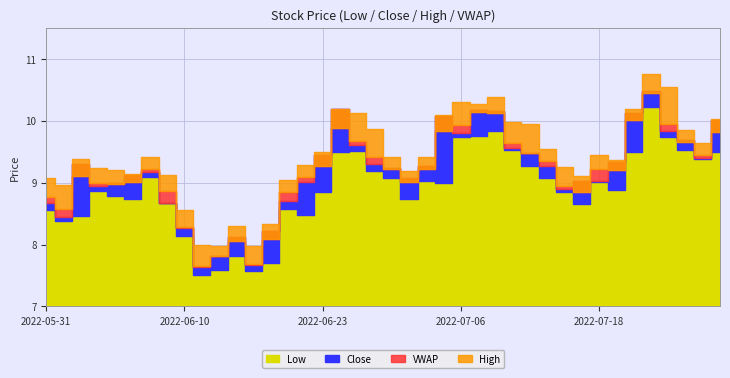

Reading right to left, what are all the values shown in this chart?

Low: 2022-07-27=9.5	2022-07-26=9.4	2022-07-25=9.5	2022-07-22=9.7	2022-07-21=10.2	2022-07-20=9.5	2022-07-19=8.9	2022-07-18=9.0	2022-07-15=8.7	2022-07-14=8.8	2022-07-13=9.1	2022-07-12=9.3	2022-07-11=9.5	2022-07-08=9.8	2022-07-07=9.8	2022-07-06=9.7	2022-07-05=9.0	2022-07-01=9.0	2022-06-30=8.7	2022-06-29=9.1	2022-06-28=9.2	2022-06-27=9.5	2022-06-24=9.5	2022-06-23=8.8	2022-06-22=8.5	2022-06-21=8.6	2022-06-17=7.7	2022-06-16=7.6	2022-06-15=7.8	2022-06-14=7.6	2022-06-13=7.5	2022-06-10=8.1	2022-06-09=8.7	2022-06-08=9.1	2022-06-07=8.7	2022-06-06=8.8	2022-06-03=8.9	2022-06-02=8.5	2022-06-01=8.4	2022-05-31=8.6
Close: 2022-07-27=10.0	2022-07-26=9.4	2022-07-25=9.7	2022-07-22=9.8	2022-07-21=10.5	2022-07-20=10.1	2022-07-19=9.3	2022-07-18=9.0	2022-07-15=9.0	2022-07-14=8.9	2022-07-13=9.3	2022-07-12=9.5	2022-07-11=9.6	2022-07-08=10.2	2022-07-07=10.2	2022-07-06=9.8	2022-07-05=10.1	2022-07-01=9.3	2022-06-30=9.1	2022-06-29=9.2	2022-06-28=9.3	2022-06-27=9.6	2022-06-24=10.2	2022-06-23=9.4	2022-06-22=9.0	2022-06-21=8.7	2022-06-17=8.2	2022-06-16=7.7	2022-06-15=8.1	2022-06-14=7.8	2022-06-13=7.6	2022-06-10=8.3	2022-06-09=8.7	2022-06-08=9.2	2022-06-07=9.1	2022-06-06=9.0	2022-06-03=8.9	2022-06-02=9.3	2022-06-01=8.4	2022-05-31=8.7
High: 2022-07-27=10.0	2022-07-26=9.6	2022-07-25=9.8	2022-07-22=10.6	2022-07-21=10.8	2022-07-20=10.2	2022-07-19=9.4	2022-07-18=9.4	2022-07-15=9.1	2022-07-14=9.3	2022-07-13=9.6	2022-07-12=9.9	2022-07-11=10.0	2022-07-08=10.4	2022-07-07=10.3	2022-07-06=10.3	2022-07-05=10.1	2022-07-01=9.4	2022-06-30=9.2	2022-06-29=9.4	2022-06-28=9.9	2022-06-27=10.1	2022-06-24=10.2	2022-06-23=9.5	2022-06-22=9.3	2022-06-21=9.0	2022-06-17=8.3	2022-06-16=8.0	2022-06-15=8.3	2022-06-14=8.0	2022-06-13=8.0	2022-06-10=8.6	2022-06-09=9.1	2022-06-08=9.4	2022-06-07=9.1	2022-06-06=9.2	2022-06-03=9.2	2022-06-02=9.4	2022-06-01=9.0	2022-05-31=9.1
vwap: 2022-07-27=9.8	2022-07-26=9.4	2022-07-25=9.7	2022-07-22=10.0	2022-07-21=10.4	2022-07-20=10.0	2022-07-19=9.2	2022-07-18=9.2	2022-07-15=8.8	2022-07-14=9.0	2022-07-13=9.3	2022-07-12=9.5	2022-07-11=9.6	2022-07-08=10.1	2022-07-07=10.1	2022-07-06=9.9	2022-07-05=9.8	2022-07-01=9.2	2022-06-30=9.0	2022-06-29=9.2	2022-06-28=9.4	2022-06-27=9.7	2022-06-24=9.9	2022-06-23=9.3	2022-06-22=9.1	2022-06-21=8.8	2022-06-17=8.1	2022-06-16=7.7	2022-06-15=8.1	2022-06-14=7.8	2022-06-13=7.7	2022-06-10=8.3	2022-06-09=8.9	2022-06-08=9.2	2022-06-07=9.0	2022-06-06=9.0	2022-06-03=9.0	2022-06-02=9.1	2022-06-01=8.6	2022-05-31=8.8